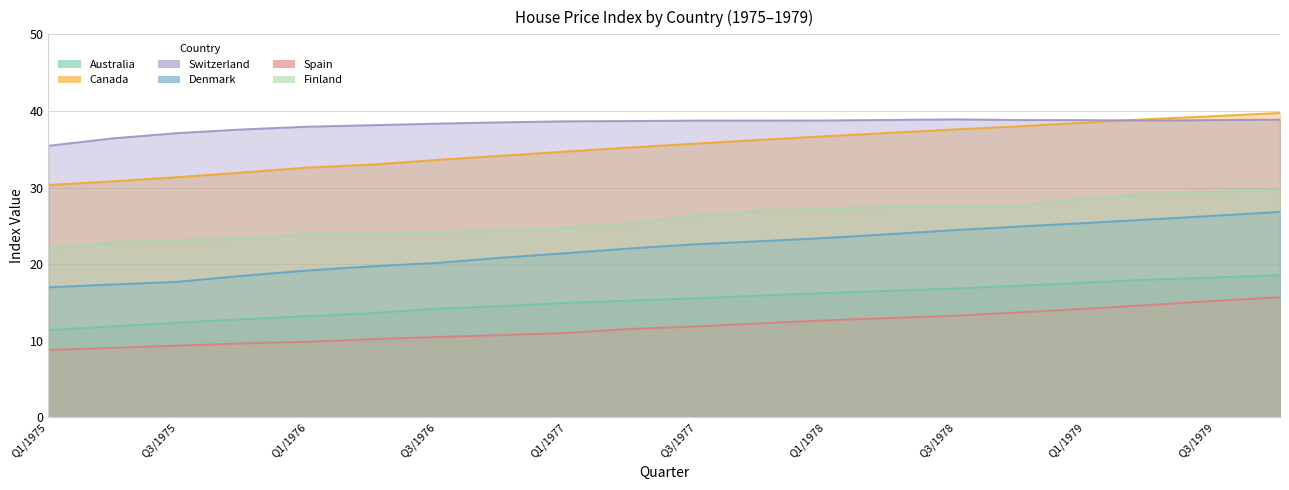

True or false: Canada has more than 0 interior local peaks.

False